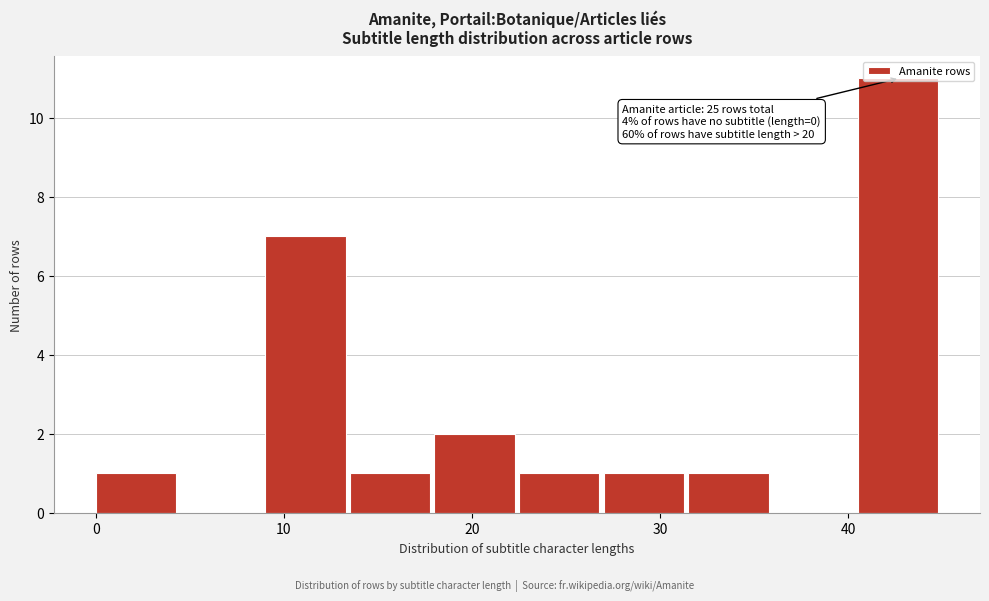

Which range on the x-axis has the tallest bar?

40.5 to 45.0